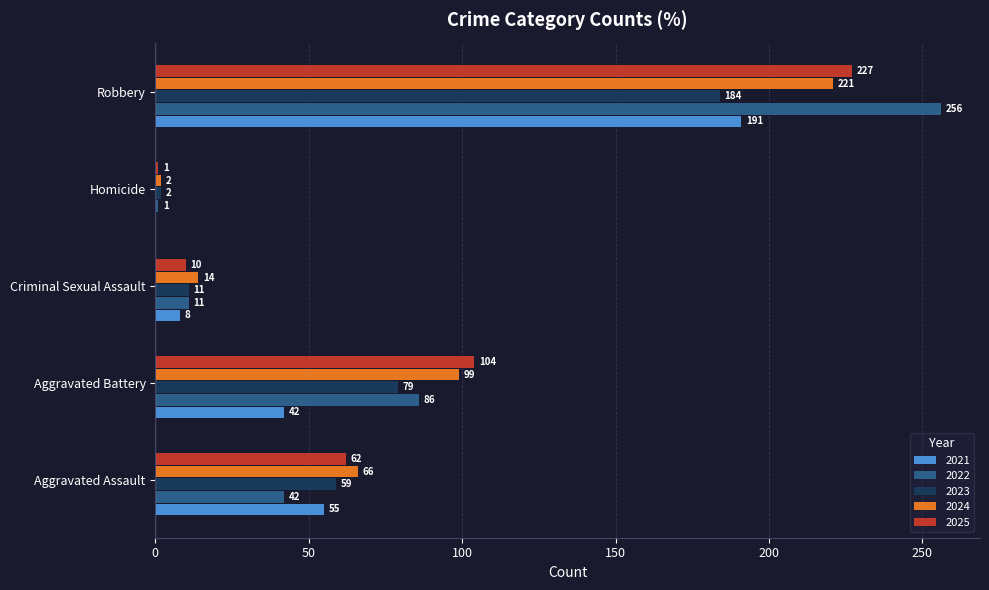

The 2025 series shows 104 at Aggravated Battery. True or false?

True